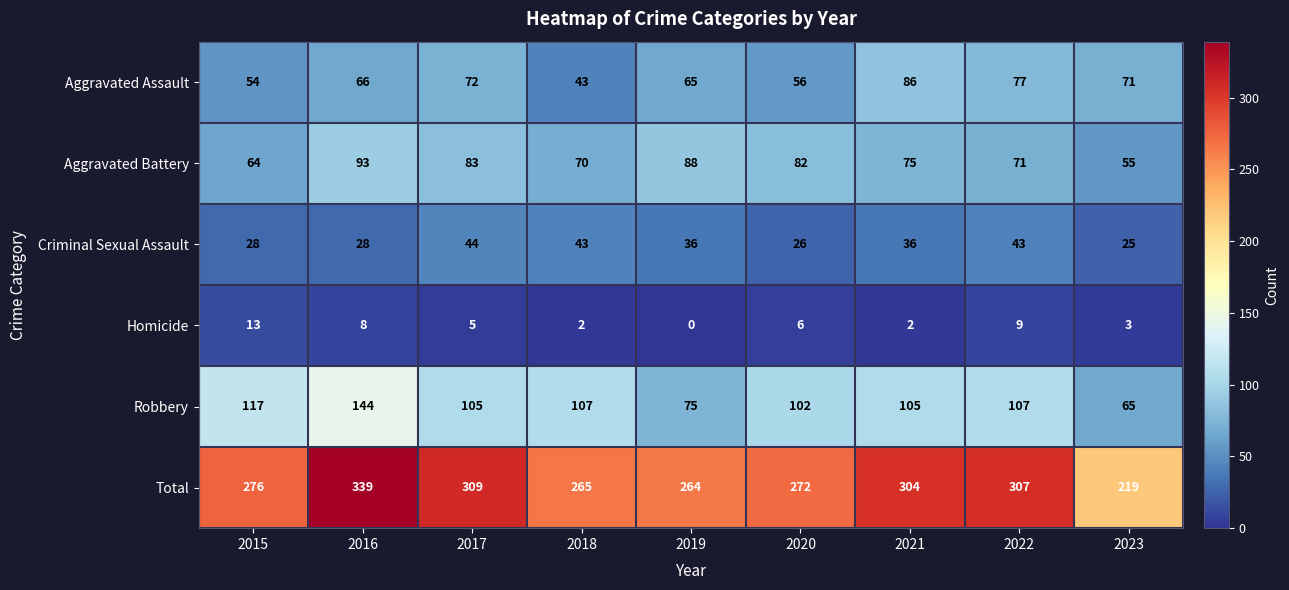

Which label corresponds to the smallest value in the chart?

2019